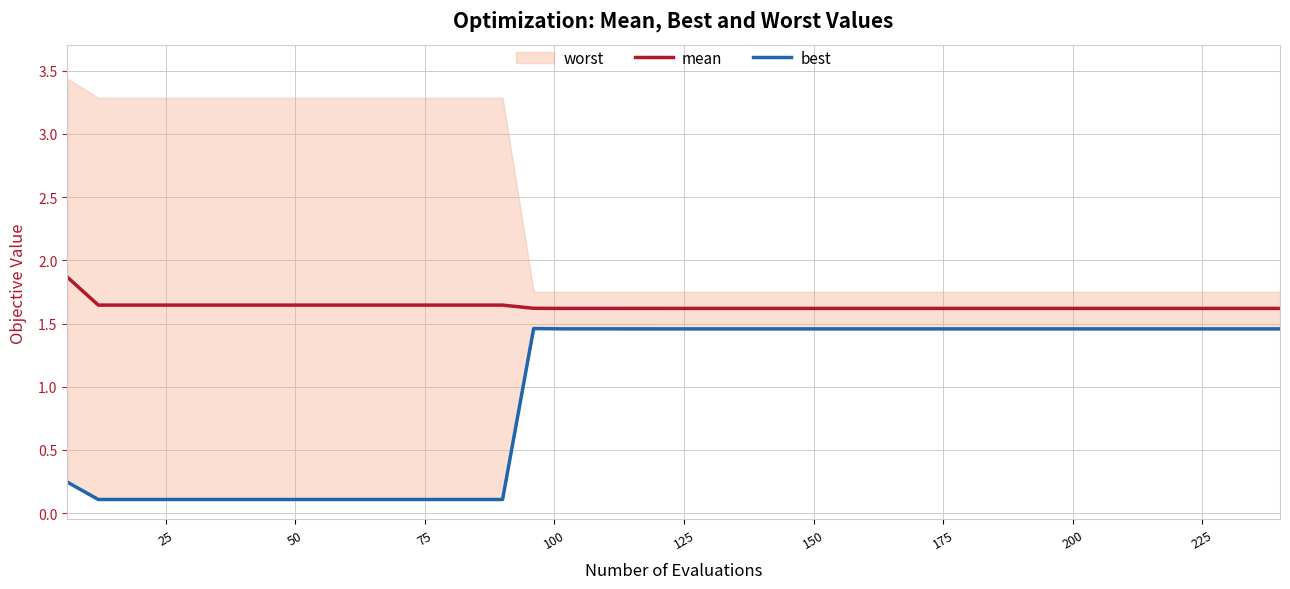

What is the maximum value for mean?

1.9